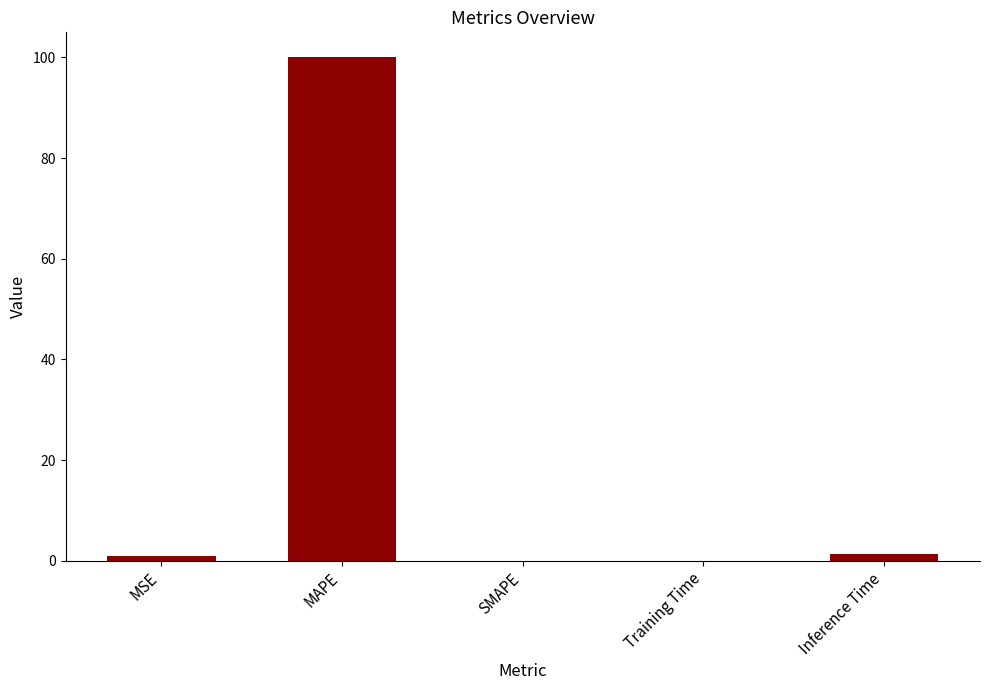

Count the number of data series in this chart.

1